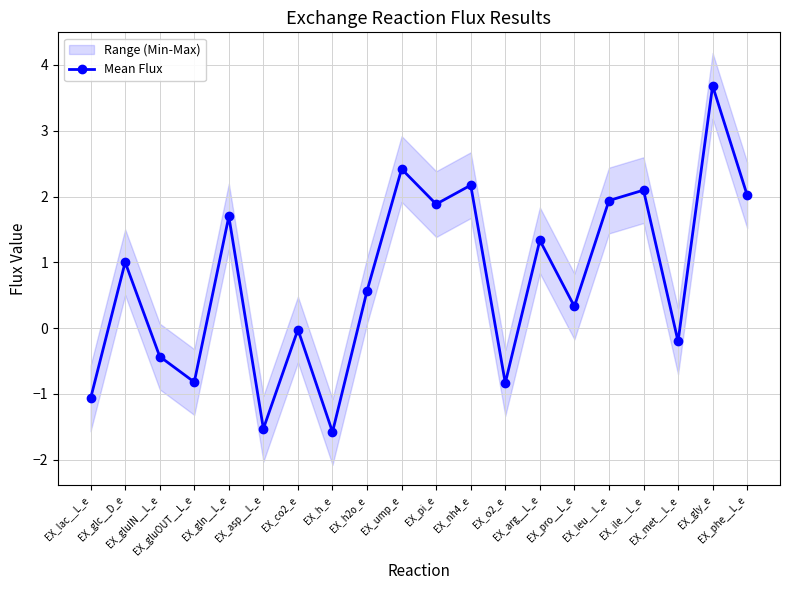

How many lines are shown in the chart?

1